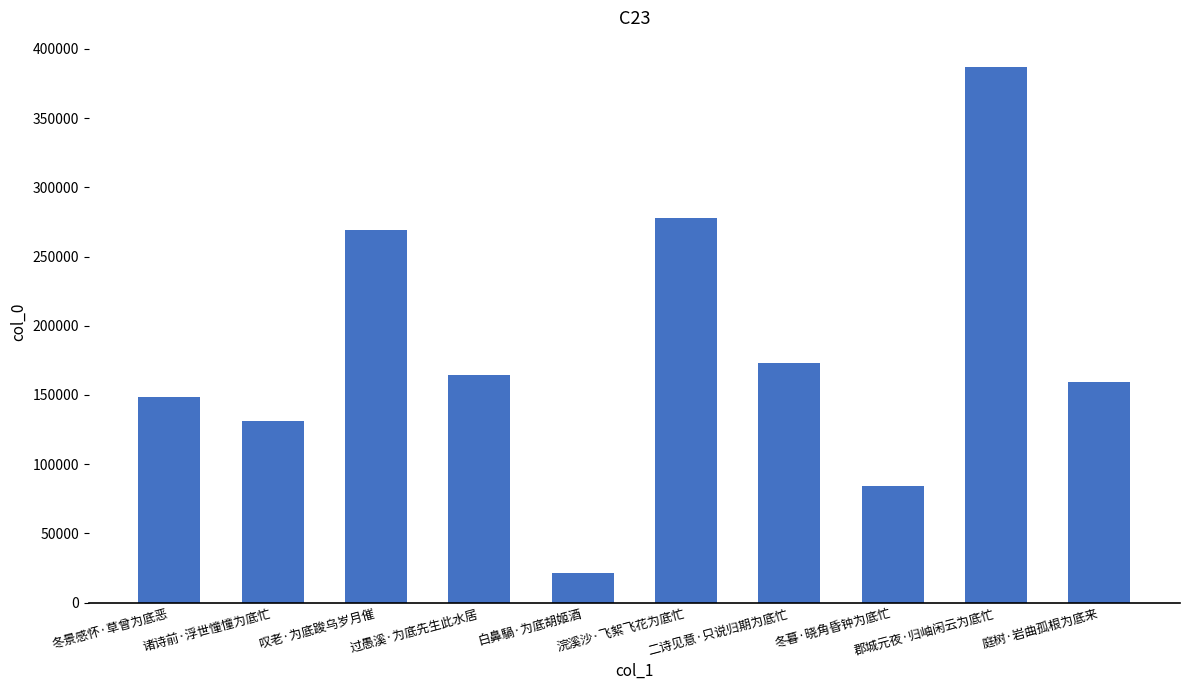

What is the sum of all values?

1816236